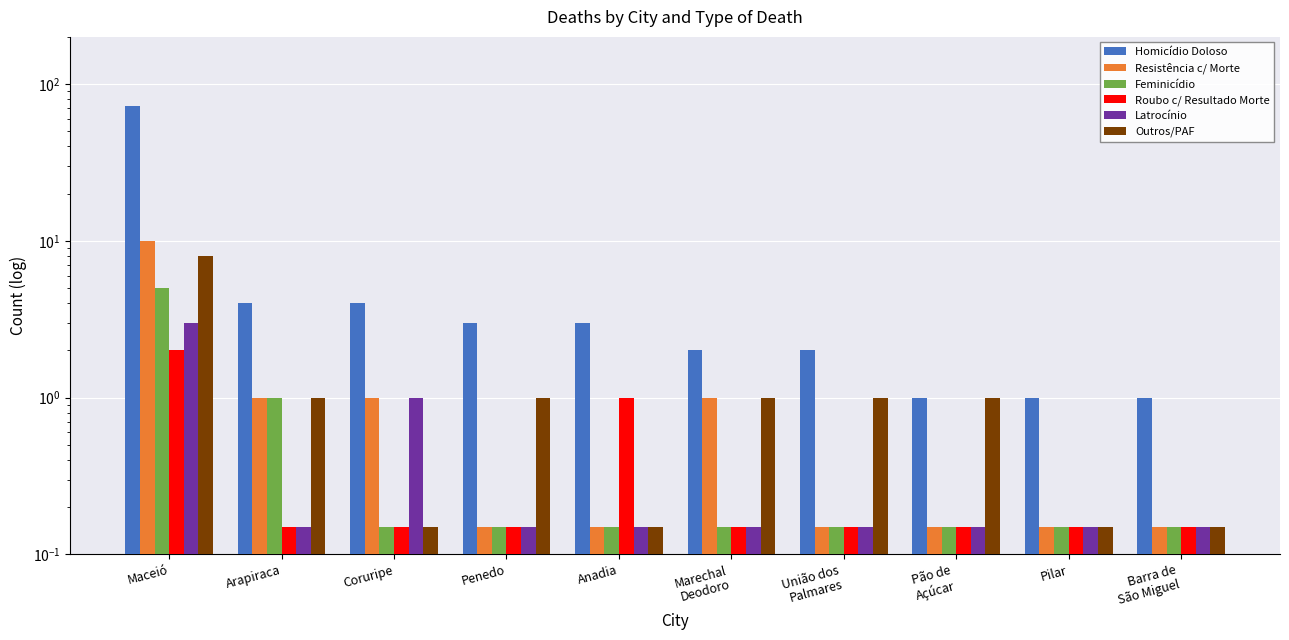

At which category is the sum across all series the highest?

Maceió